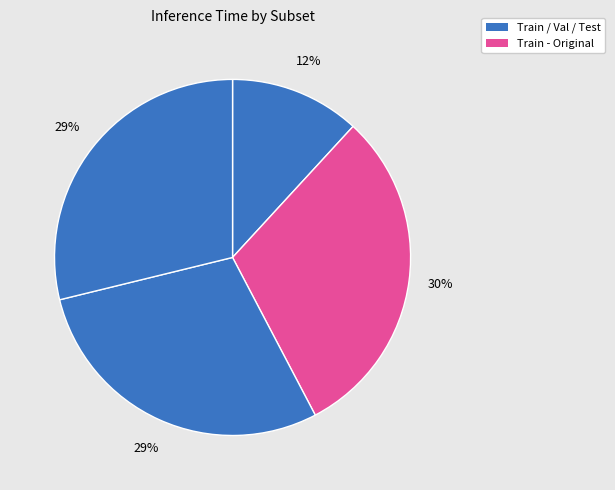

Does any single category account for the majority?

No